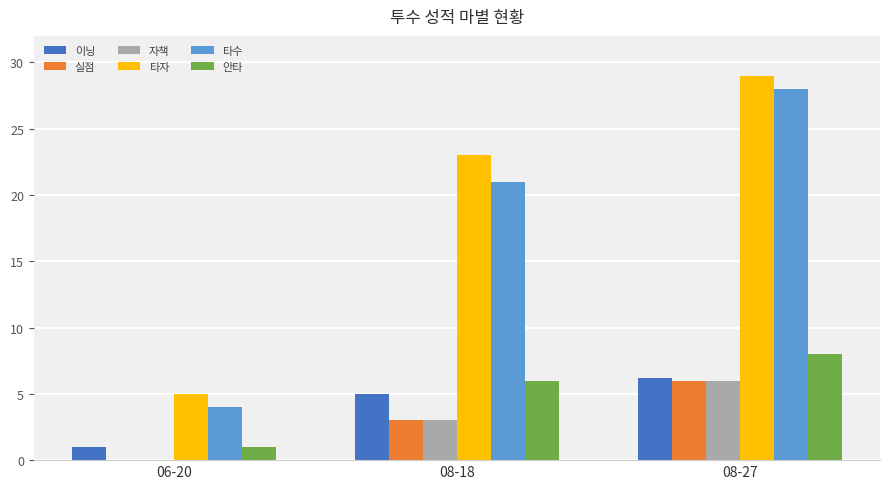

Reading left to right, list all the values displayed in this chart.

이닝: 06-20=1.0	08-18=5.0	08-27=6.2
실점: 06-20=0.0	08-18=3.0	08-27=6.0
자책: 06-20=0.0	08-18=3.0	08-27=6.0
타자: 06-20=5.0	08-18=23.0	08-27=29.0
타수: 06-20=4.0	08-18=21.0	08-27=28.0
안타: 06-20=1.0	08-18=6.0	08-27=8.0